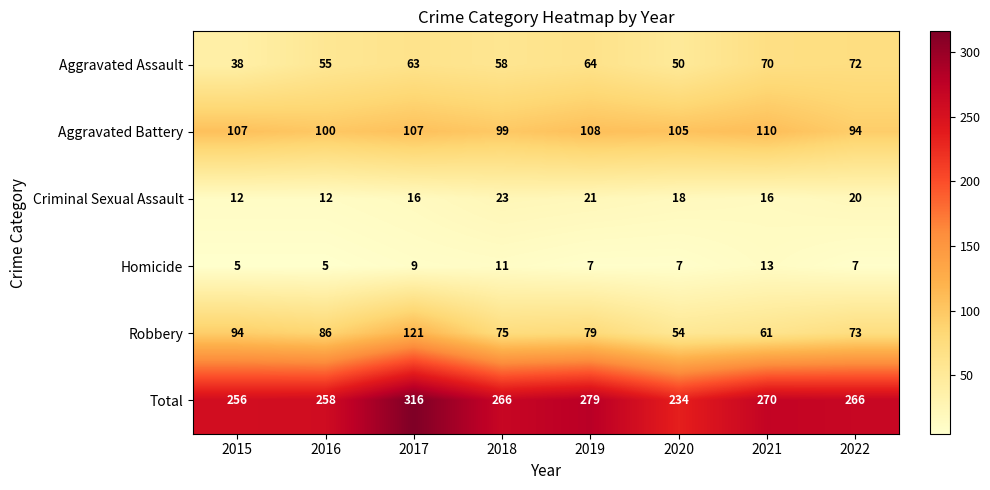

Where is Aggravated Assault nearest to the value 55?

2016